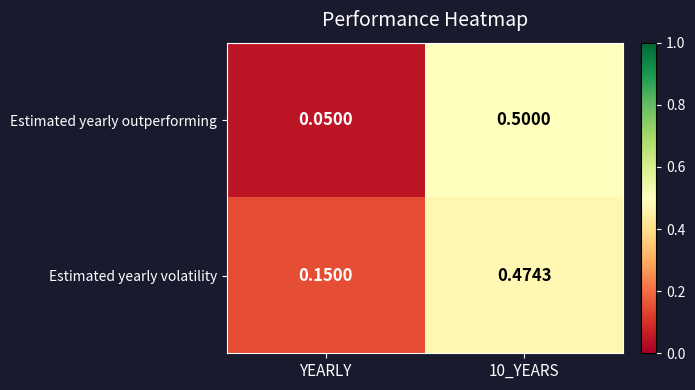

Where is Estimated yearly volatility nearest to the value 0?

YEARLY